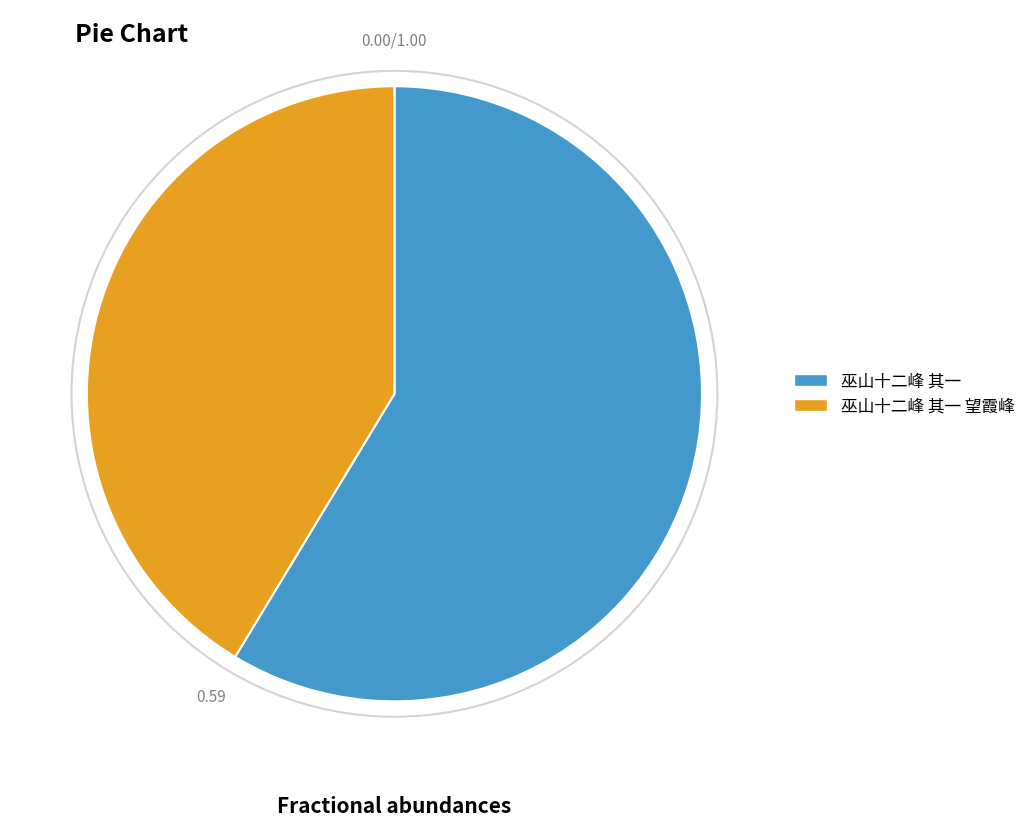

Combined, do 巫山十二峰 其一 and 巫山十二峰 其一 望霞峰 account for over 50%?

Yes